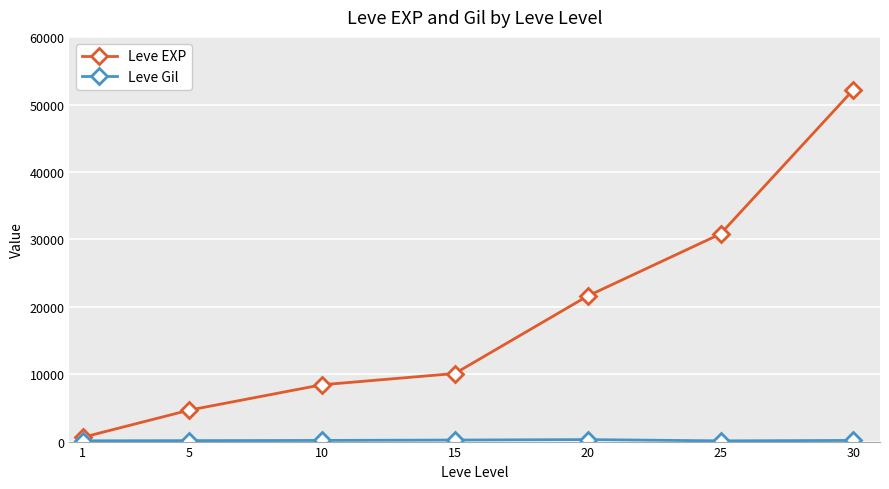

Which series has the widest spread of values?

Leve EXP